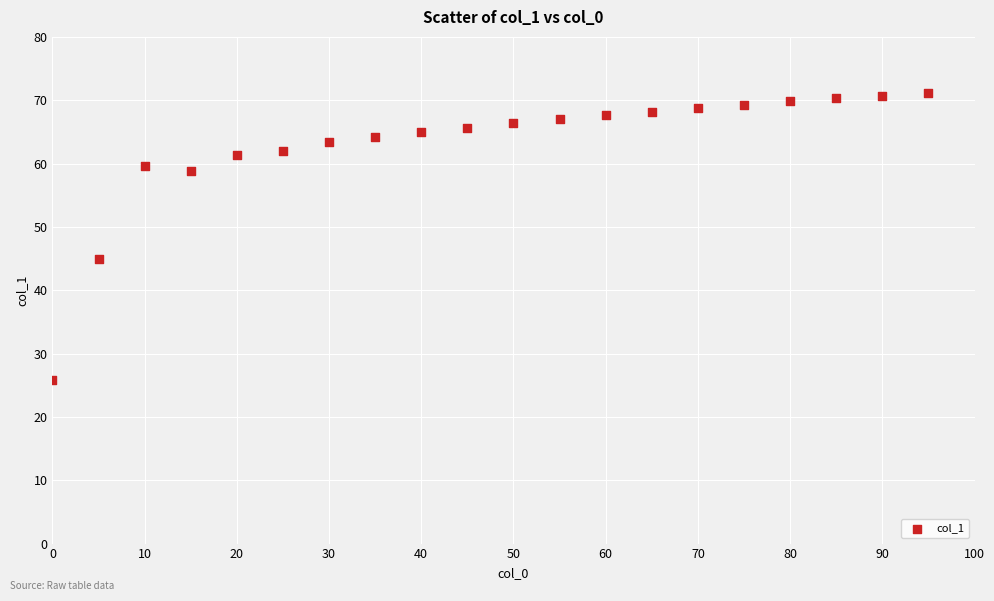

What Y value in the scatter plot is closest to 48?

45.0